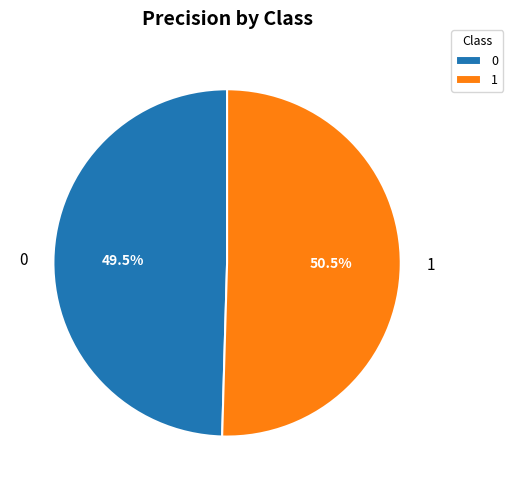

Is it true that 0 is 38% of the pie?

False